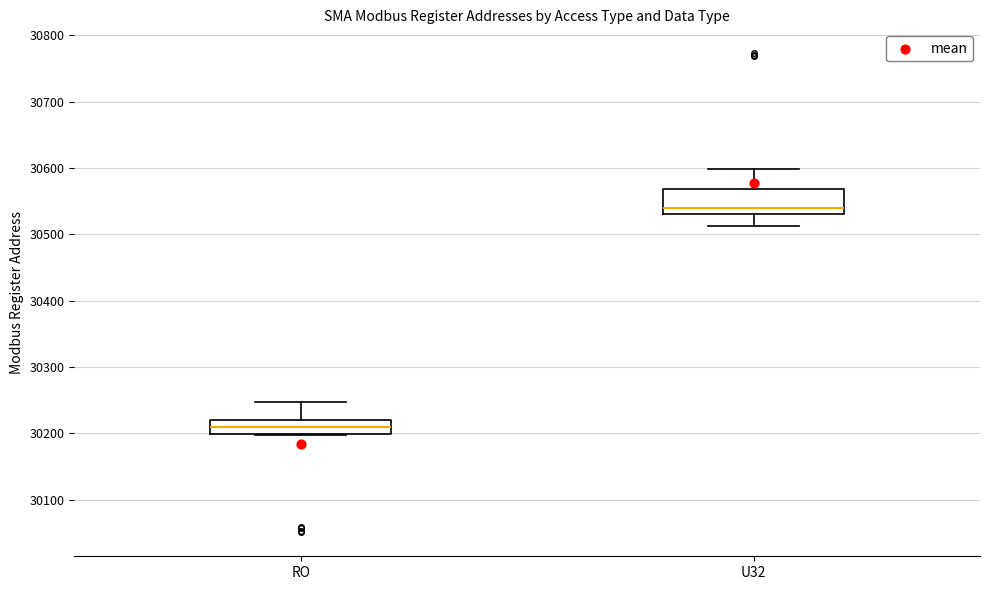

Which box's median line is the lowest?

RO